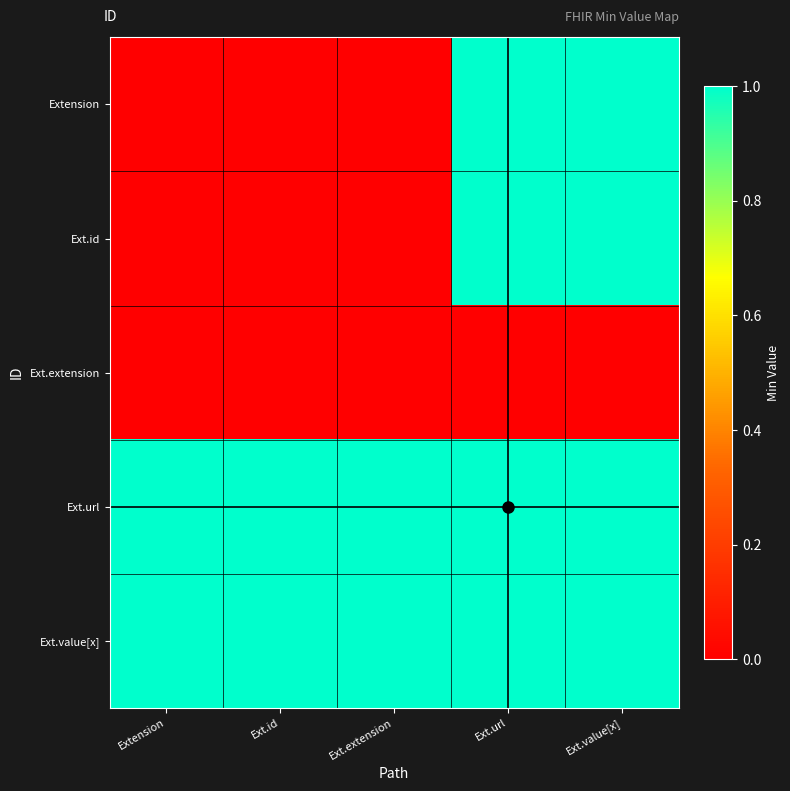

At Ext.value[x], list the series in order from smallest to largest.

Ext.extension, Extension, Ext.id, Ext.url, Ext.value[x]